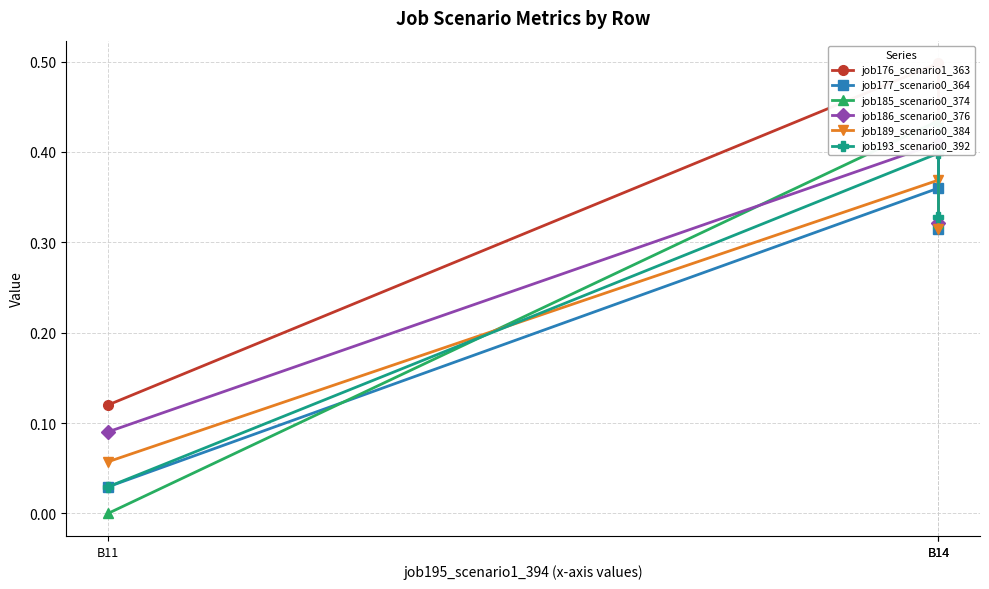

At which category is the sum across all series the highest?

B14